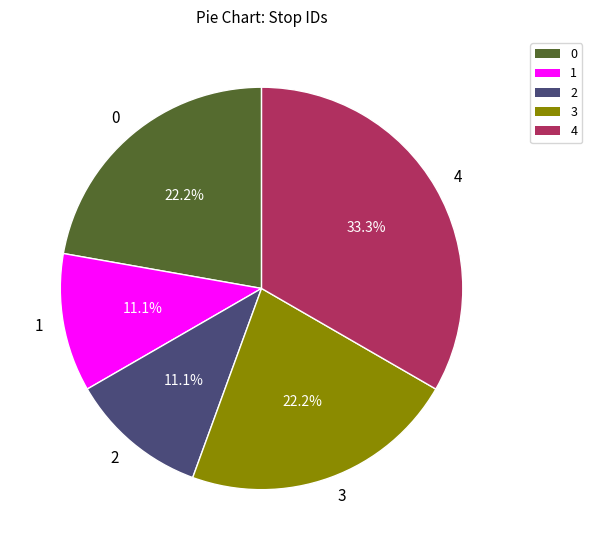

How many slices are in this pie chart?

5